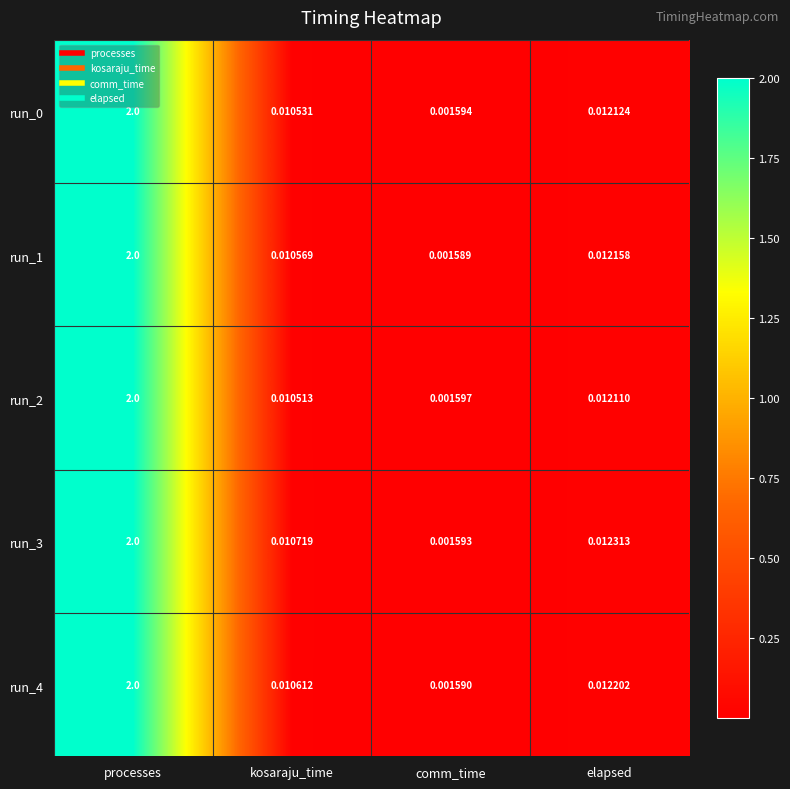

At how many categories does at least one series exceed 1?

1